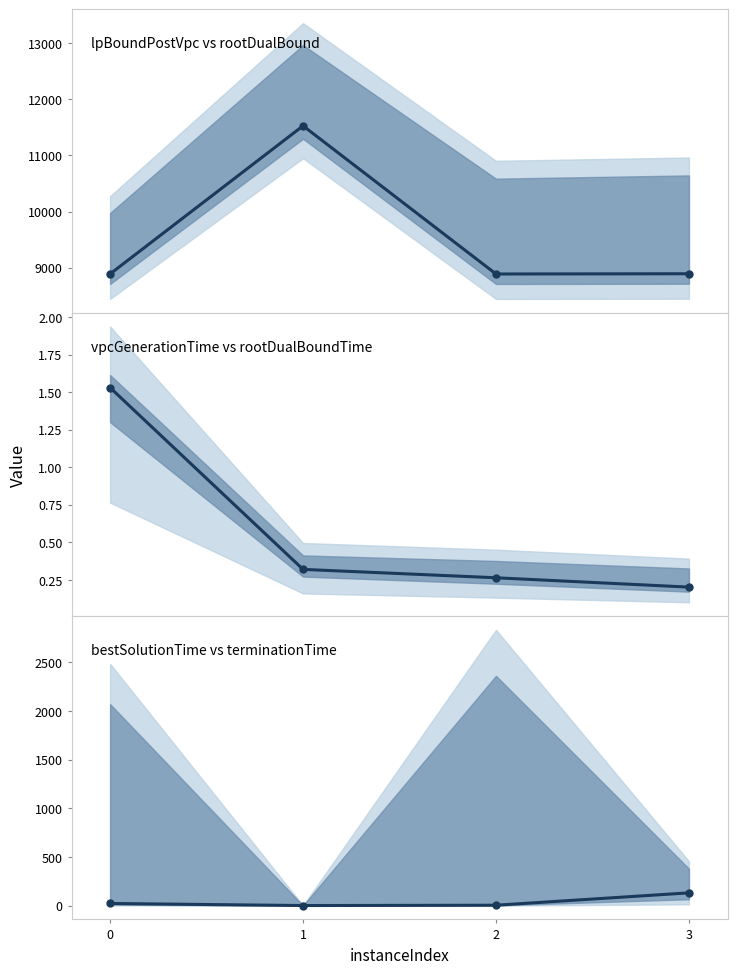

What are all the series names shown in the legend?

lpBoundPostVpc, vpcGenerationTime, bestSolutionTime